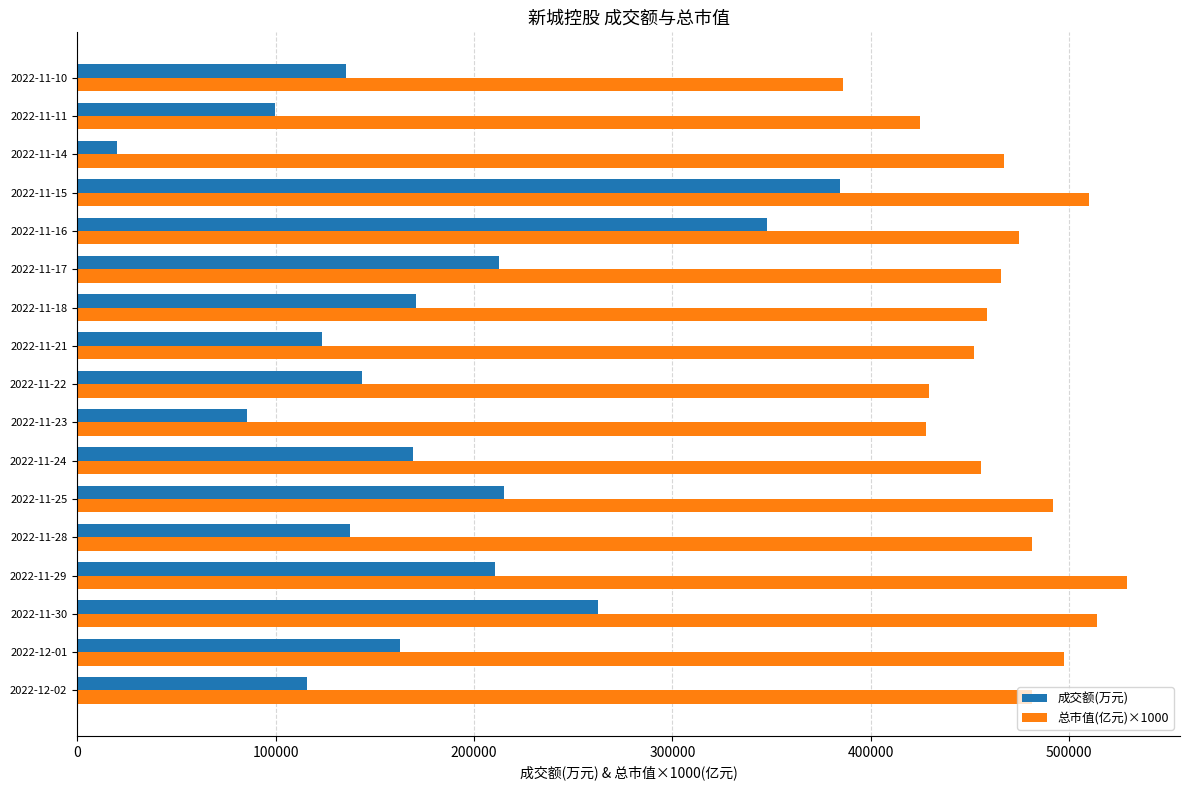

The value of 成交额(万元) at 2022-11-25 is 68043.4. True or false?

False